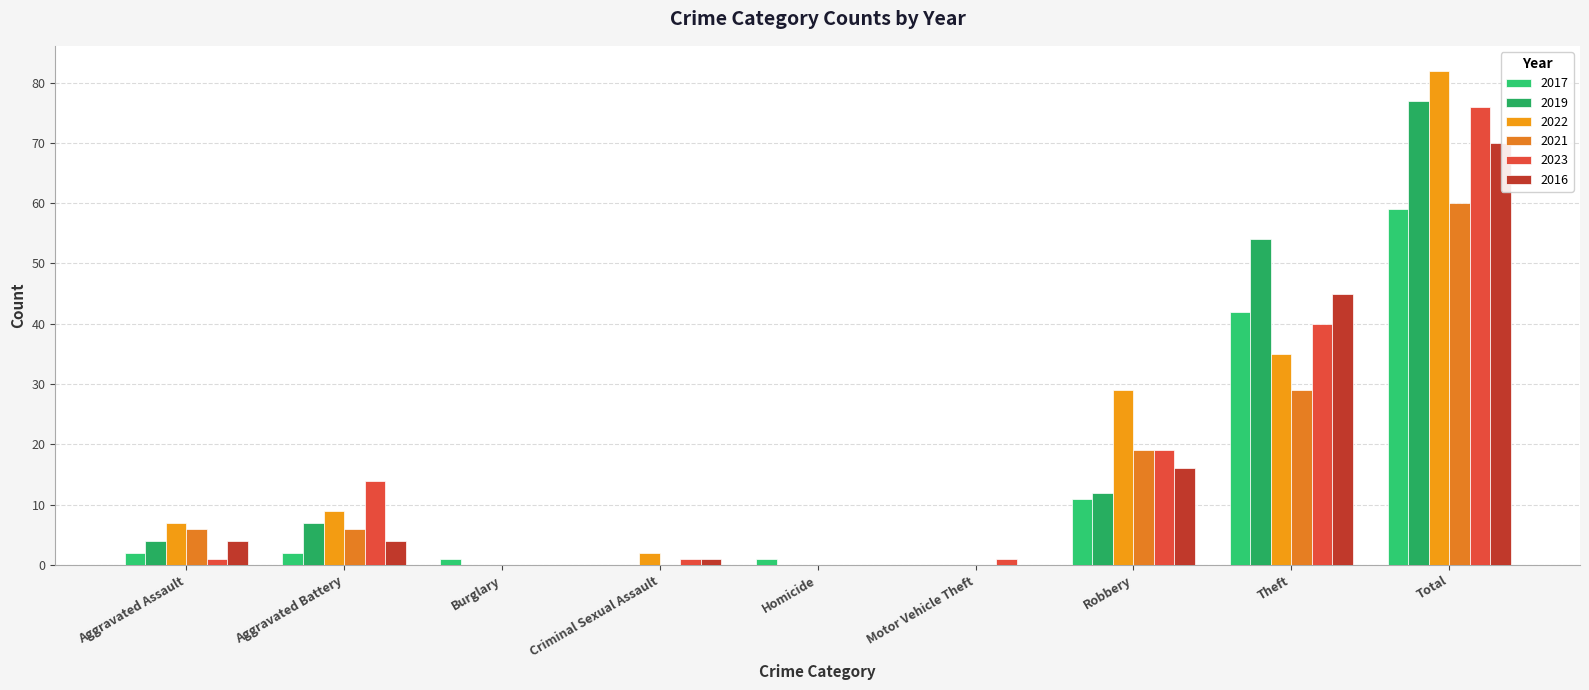

What is the difference between the highest and lowest values at Motor Vehicle Theft?

1